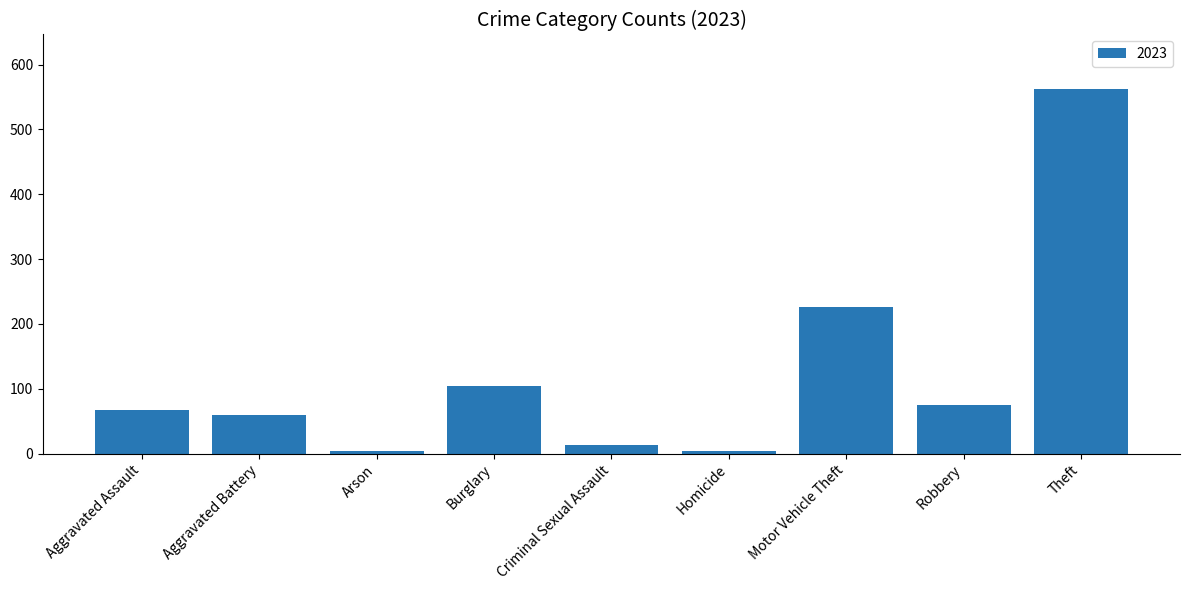

Reading left to right, what are all the values shown in this chart?

Aggravated Assault=67	Aggravated Battery=59	Arson=4	Burglary=104	Criminal Sexual Assault=13	Homicide=4	Motor Vehicle Theft=226	Robbery=75	Theft=562